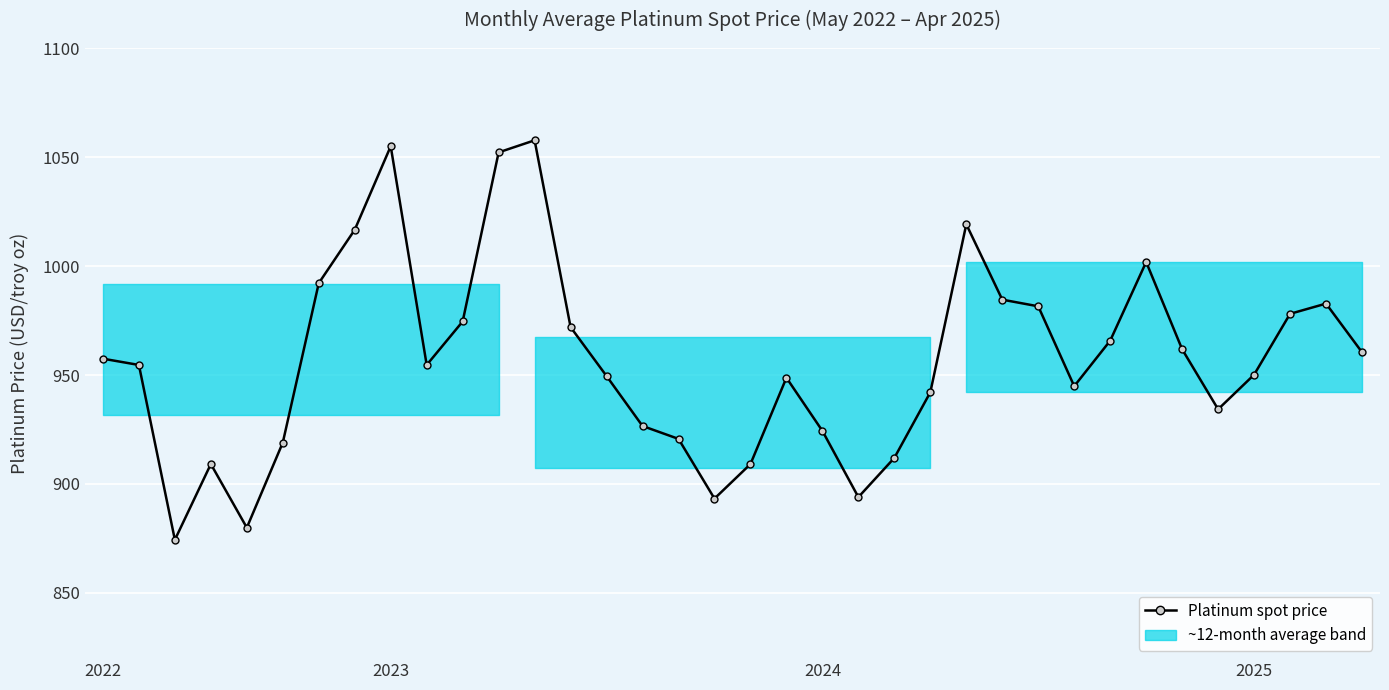

What is the maximum value shown in the chart?

1057.8